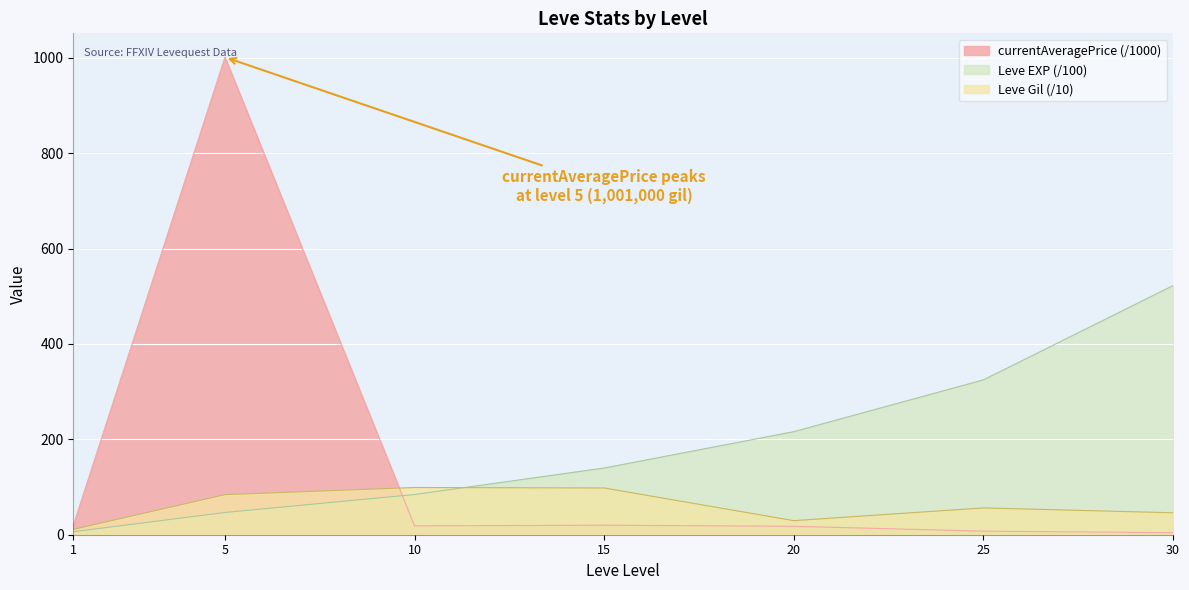

Where do Leve EXP and Leve Gil first cross each other?

10 and 15